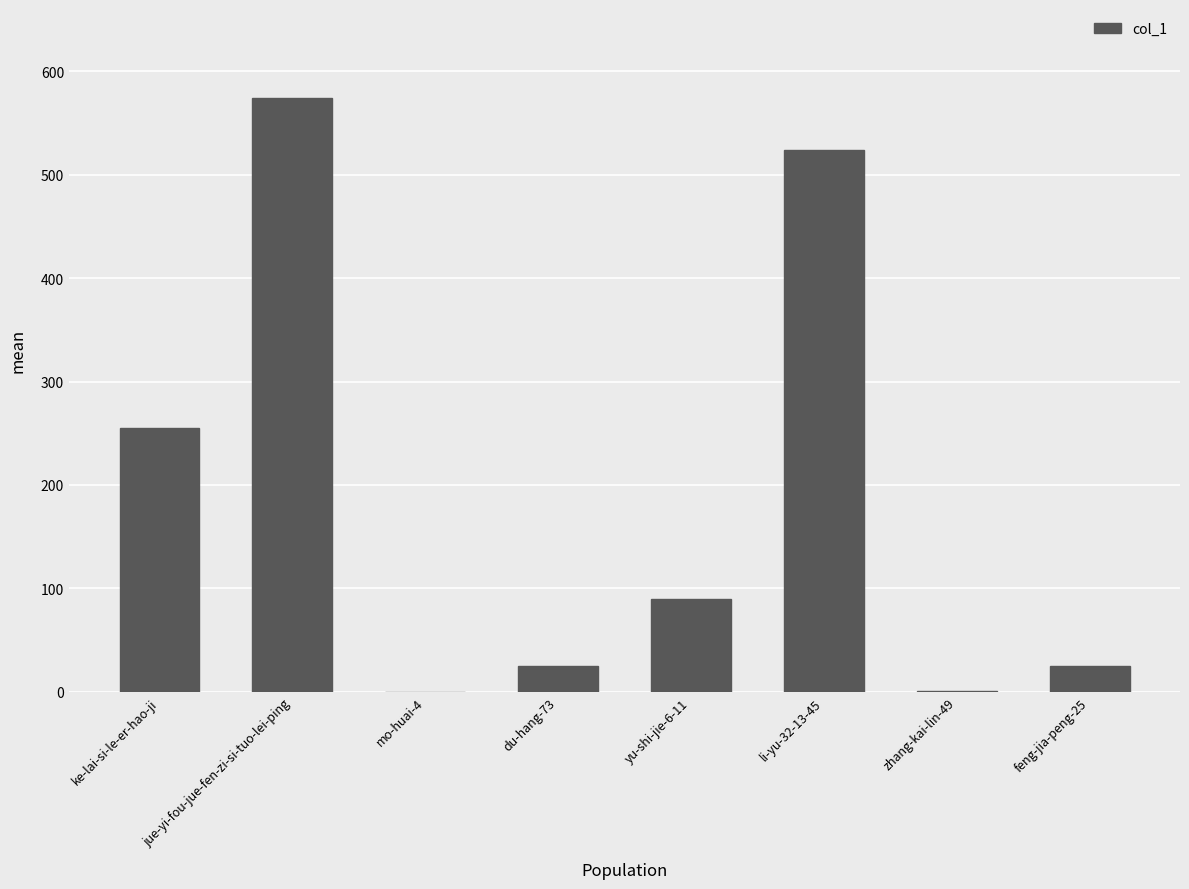

What is the sum of all values?

1494